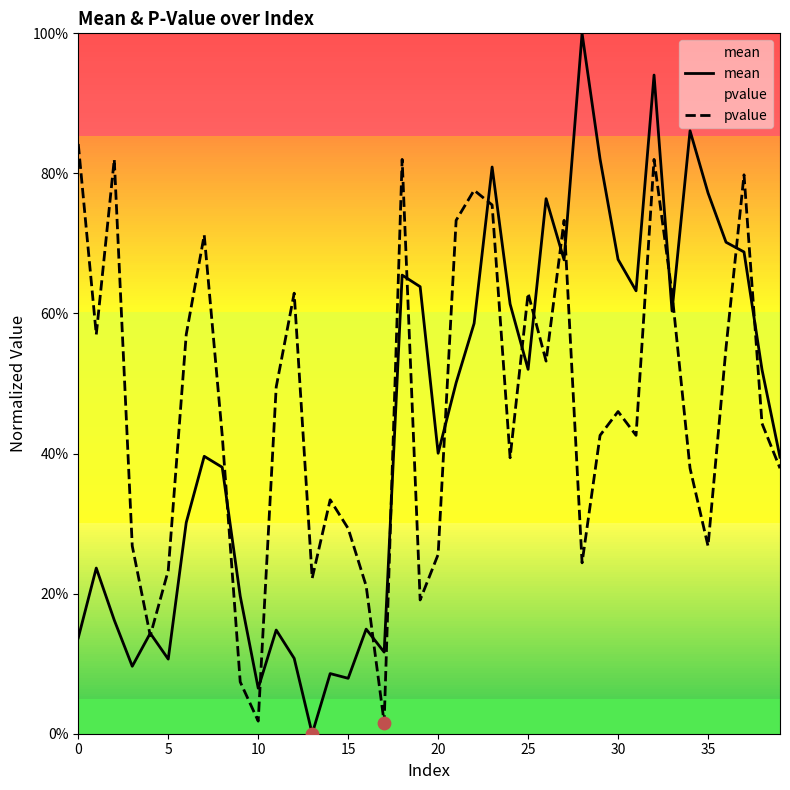

What are all the series names shown in the legend?

mean, pvalue